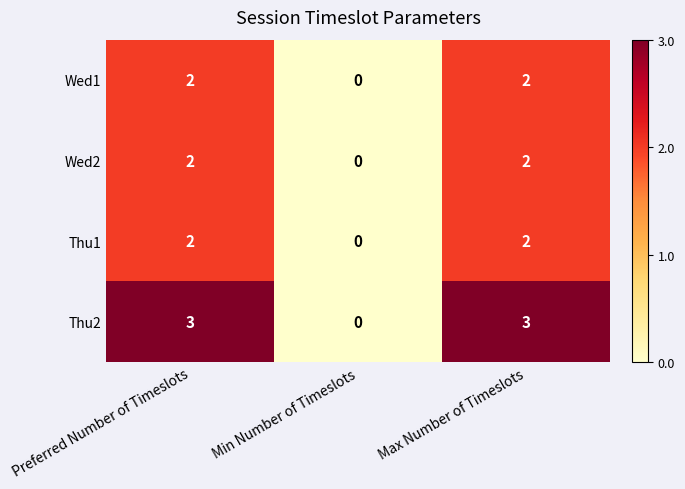

What is the greatest value displayed?

3